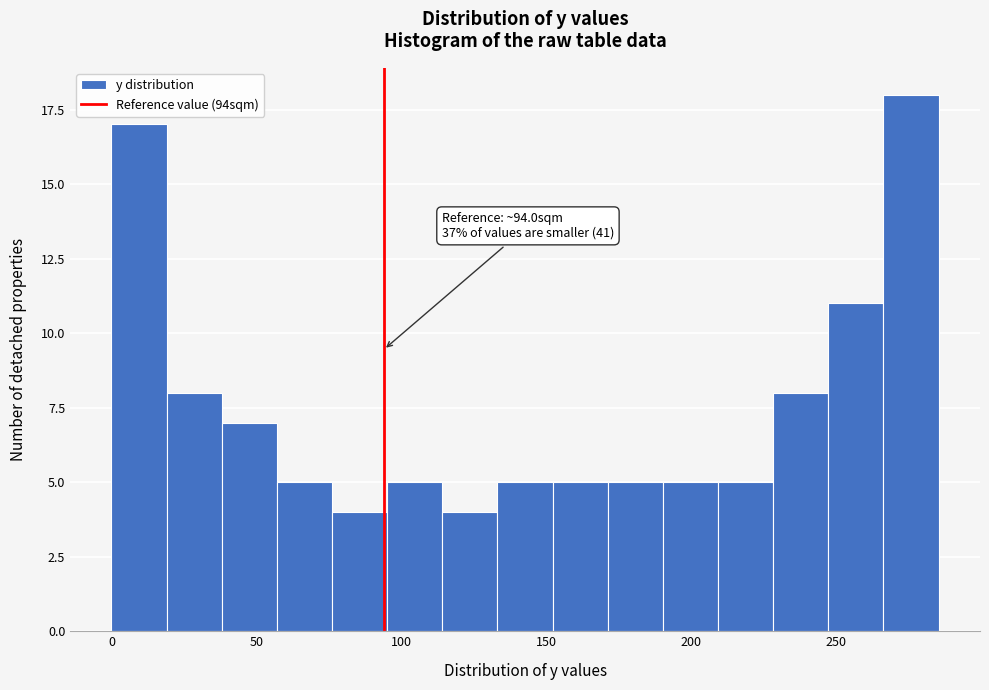

Around what value on the x-axis is the tallest bar? Give the approximate position of its centre, as read against the axis.

275